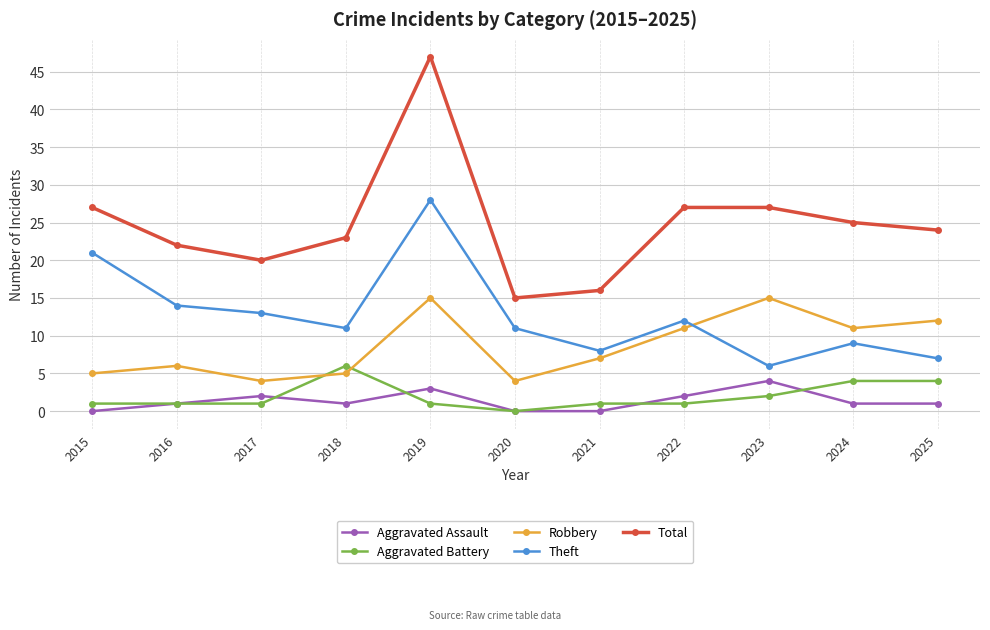

Is it true that Theft equals 6 at 2023?

True